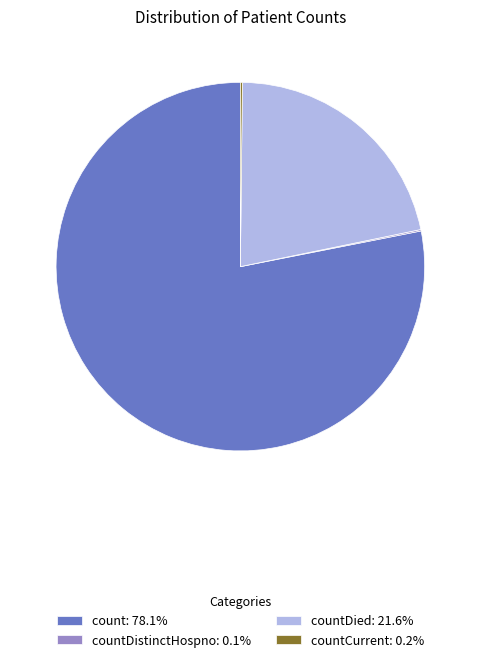

Does any single category account for the majority?

Yes